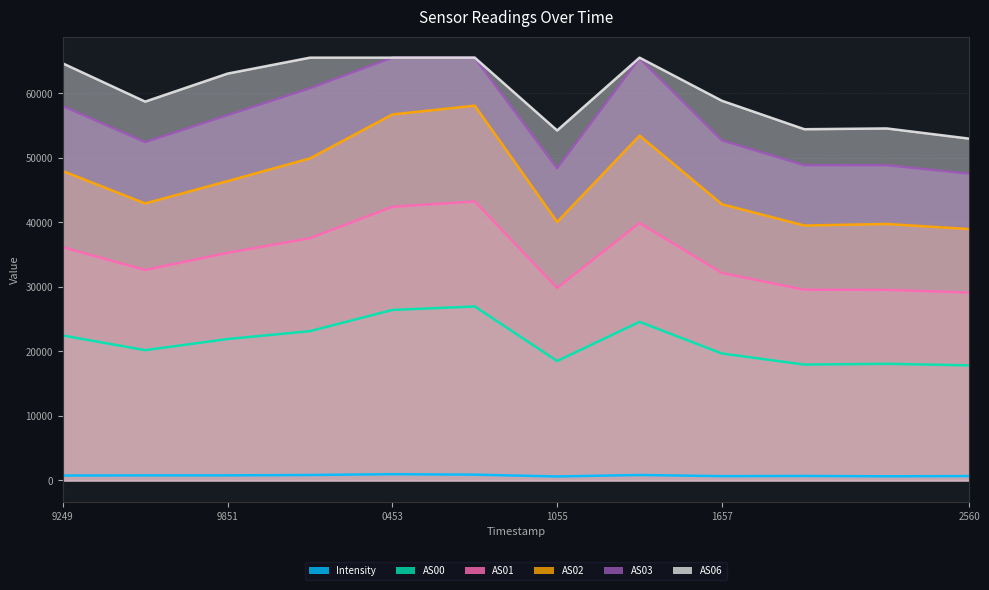

How many lines are shown in the chart?

6